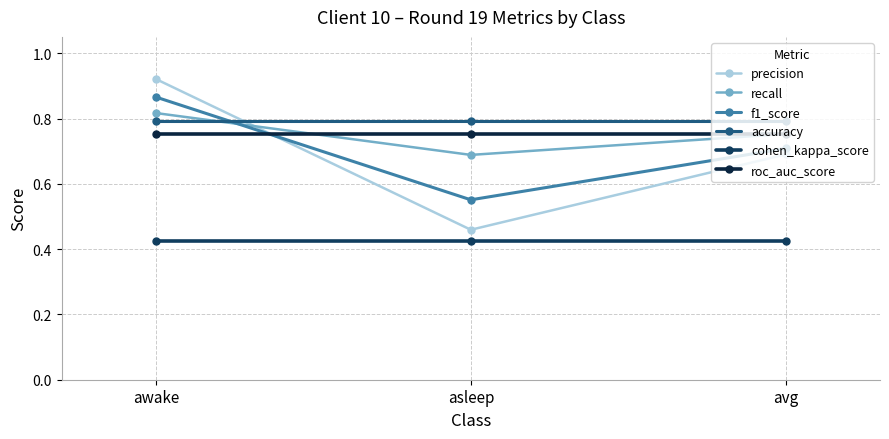

Does the chart have visible grid lines?

Yes